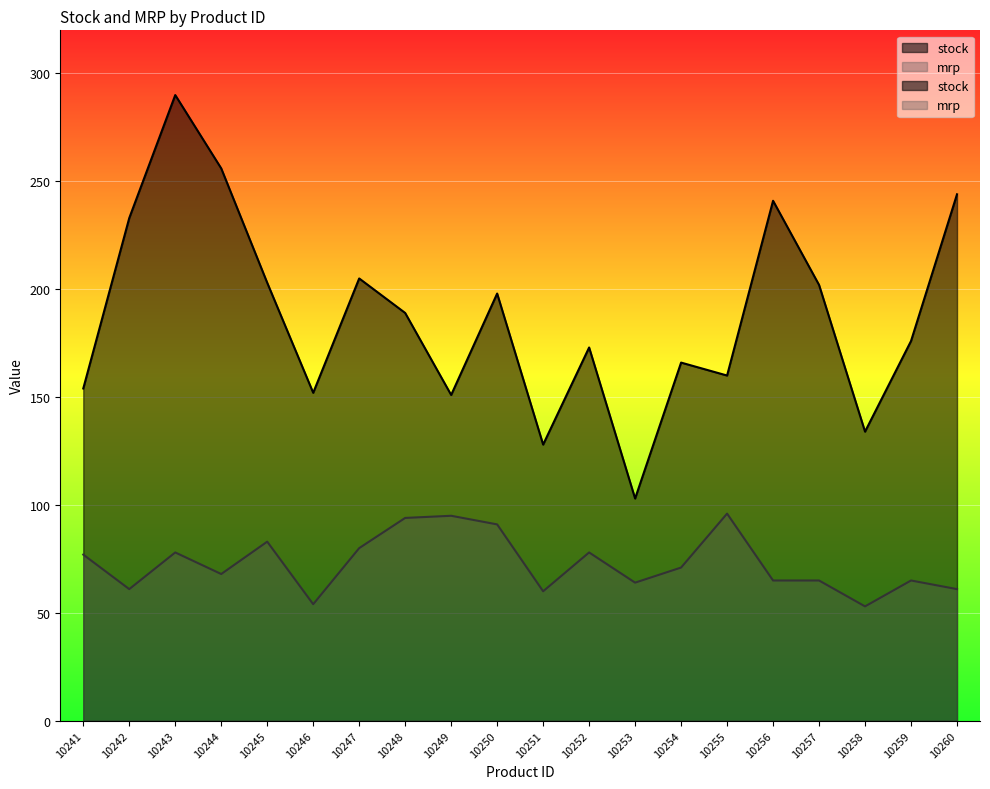

At which label does mrp first exceed 71?

10241